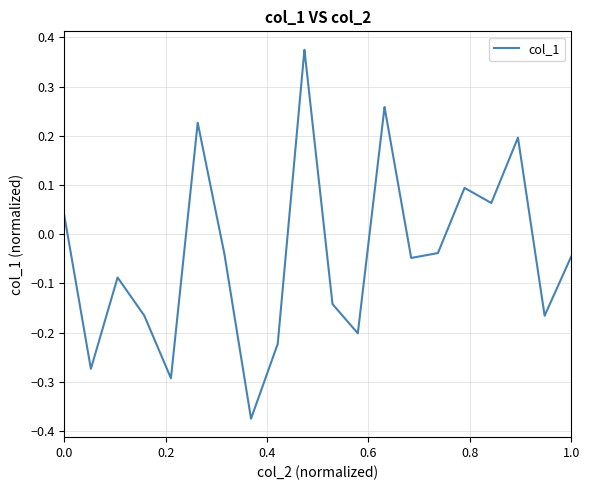

Does the chart display data point markers on the line(s)?

No